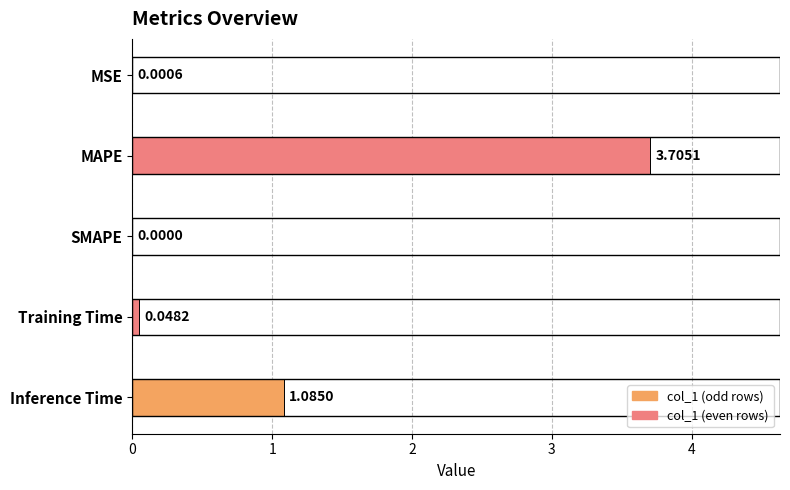

What is the change in value from Training Time to Inference Time?

+1.0